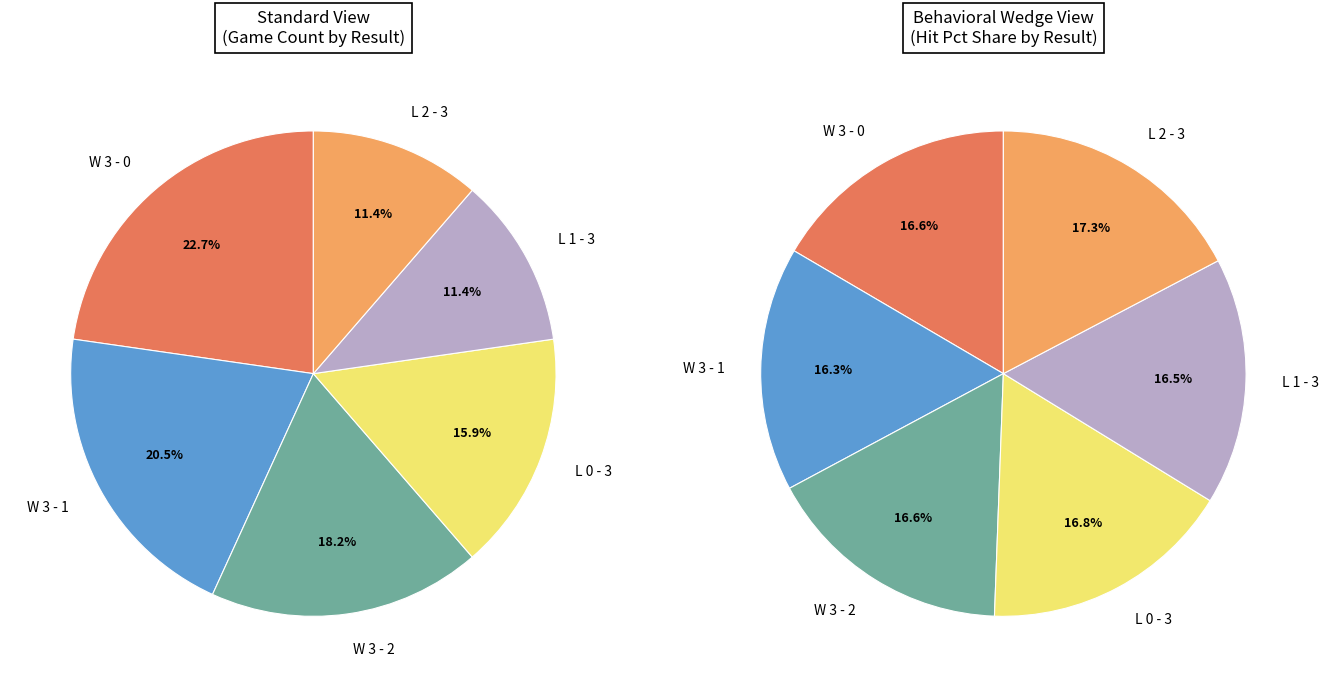

To the nearest percent, what is the difference between the largest and smallest slice percentages?

1%